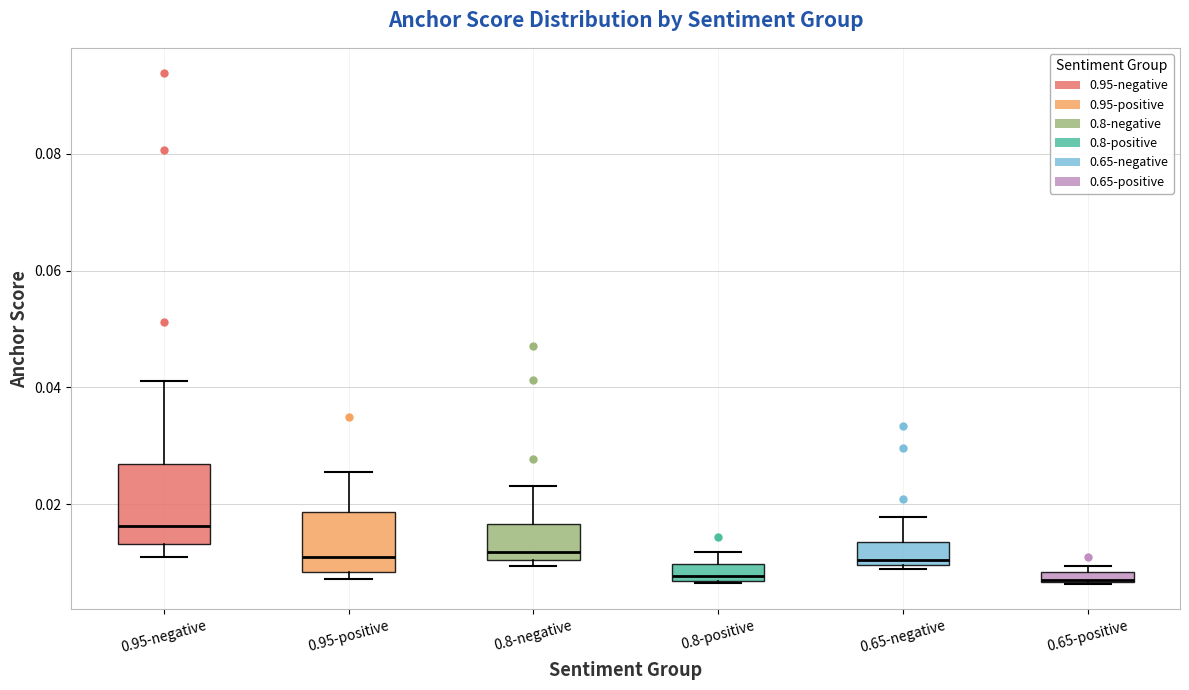

Which box's median line is the highest?

0.95-negative